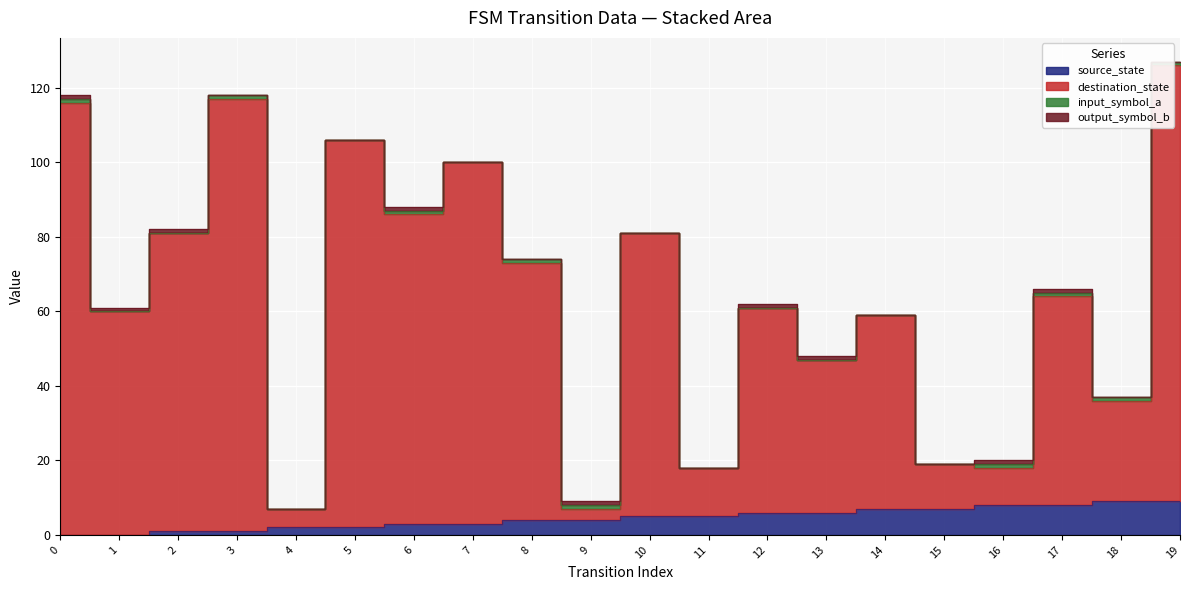

Where is the first local minimum for destination_state?

1